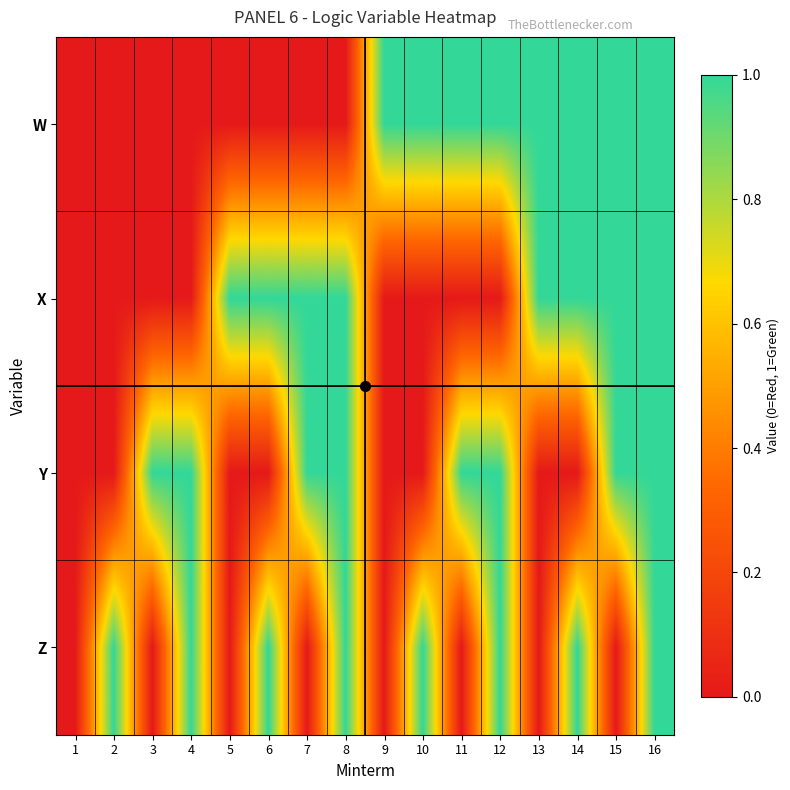

Reading left to right, extract all data points from this chart.

W: 1=0	2=0	3=0	4=0	5=0	6=0	7=0	8=0	9=1	10=1	11=1	12=1	13=1	14=1	15=1	16=1
X: 1=0	2=0	3=0	4=0	5=1	6=1	7=1	8=1	9=0	10=0	11=0	12=0	13=1	14=1	15=1	16=1
Y: 1=0	2=0	3=1	4=1	5=0	6=0	7=1	8=1	9=0	10=0	11=1	12=1	13=0	14=0	15=1	16=1
Z: 1=0	2=1	3=0	4=1	5=0	6=1	7=0	8=1	9=0	10=1	11=0	12=1	13=0	14=1	15=0	16=1